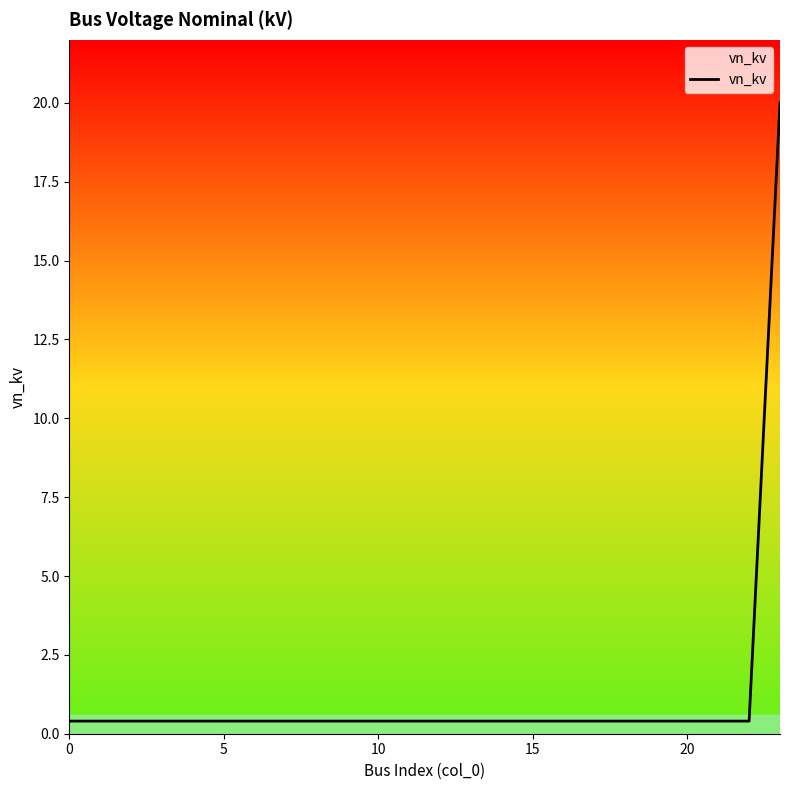

What is the difference between the maximum and second lowest values?

19.6